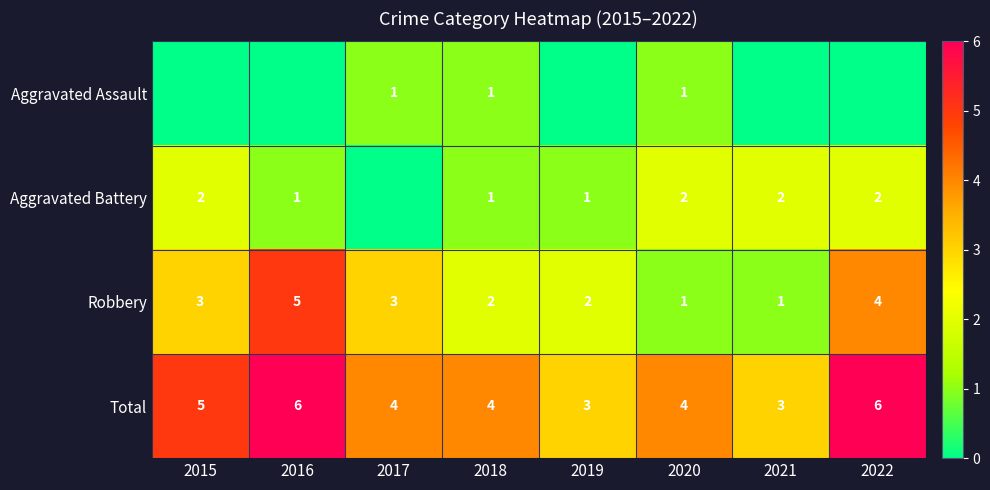

Count the Robbery values in the range 2 to 4.

5